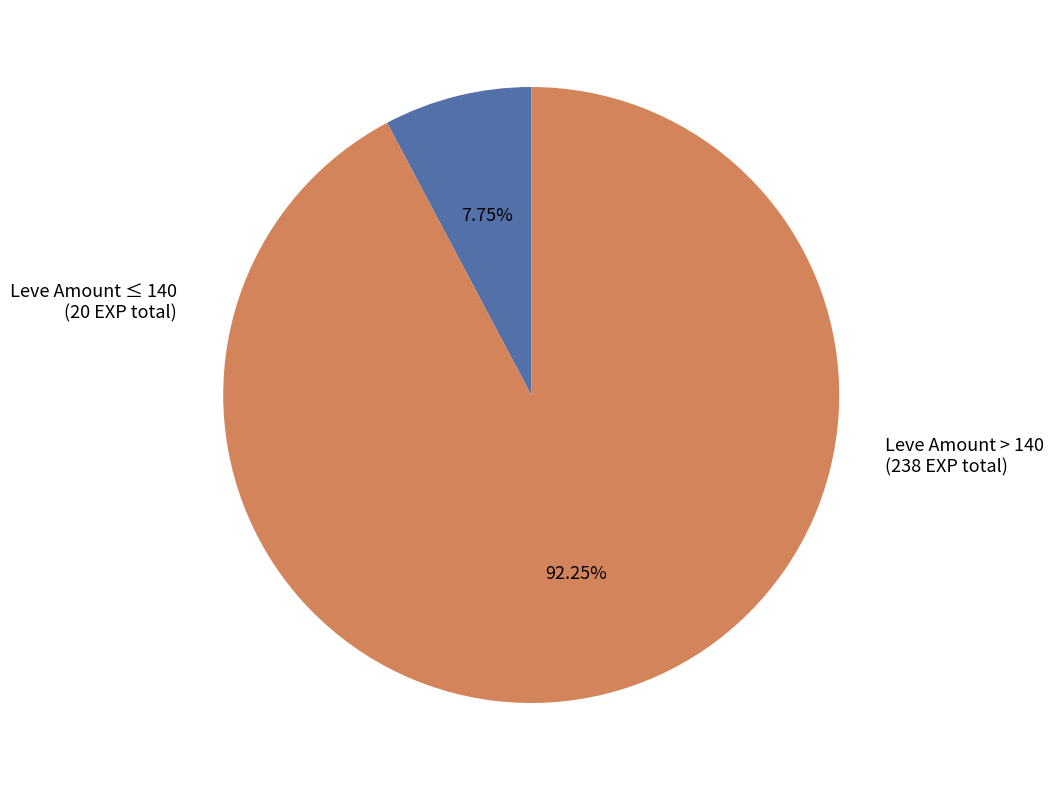

Does any single category account for the majority?

Yes